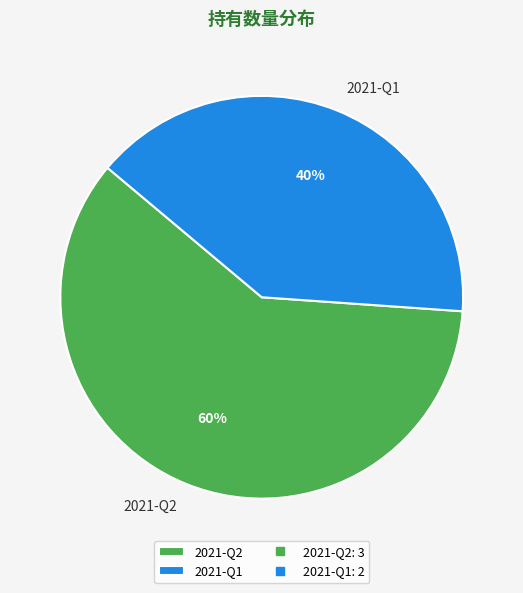

How many slices are in this pie chart?

2